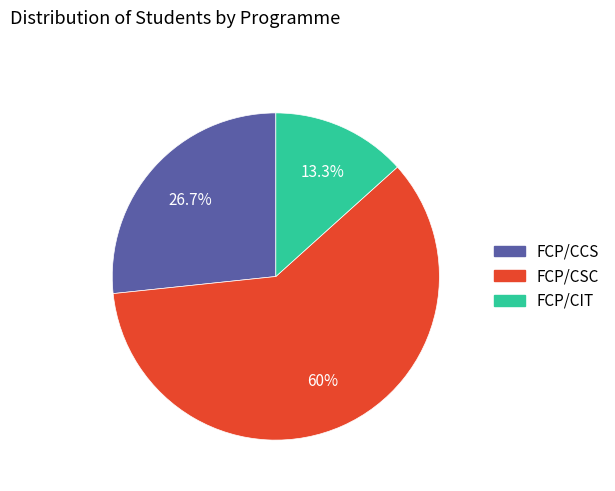

What is the smallest slice in the pie chart?

FCP/CIT